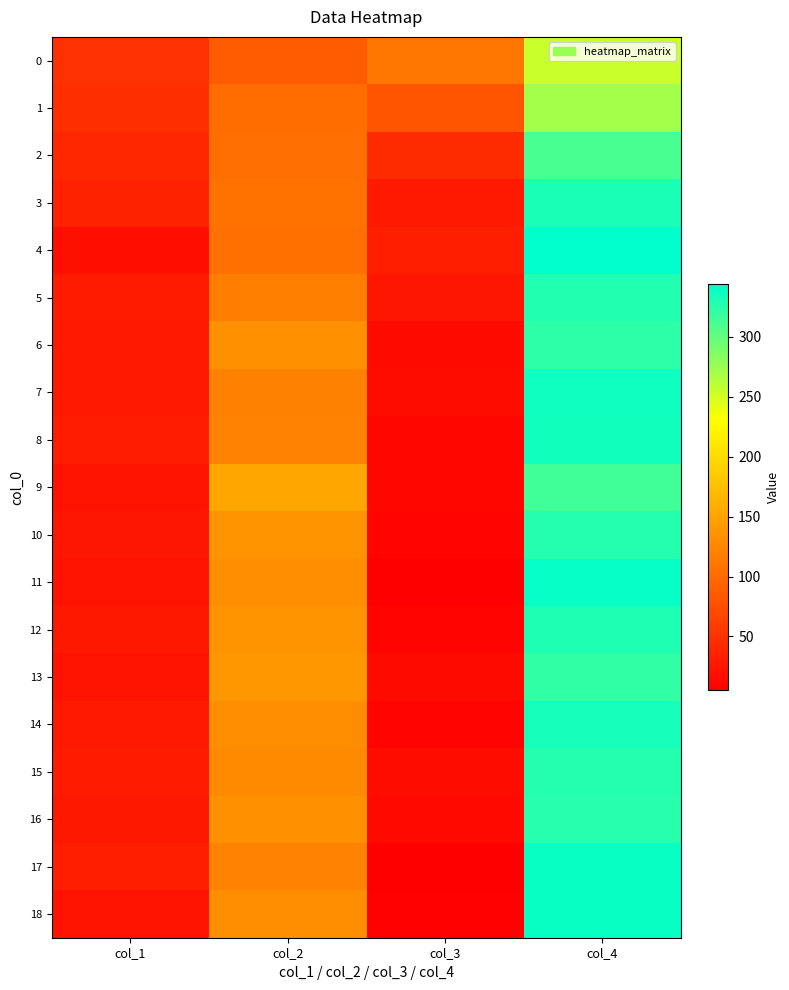

At which category is the sum across all series the highest?

col_4